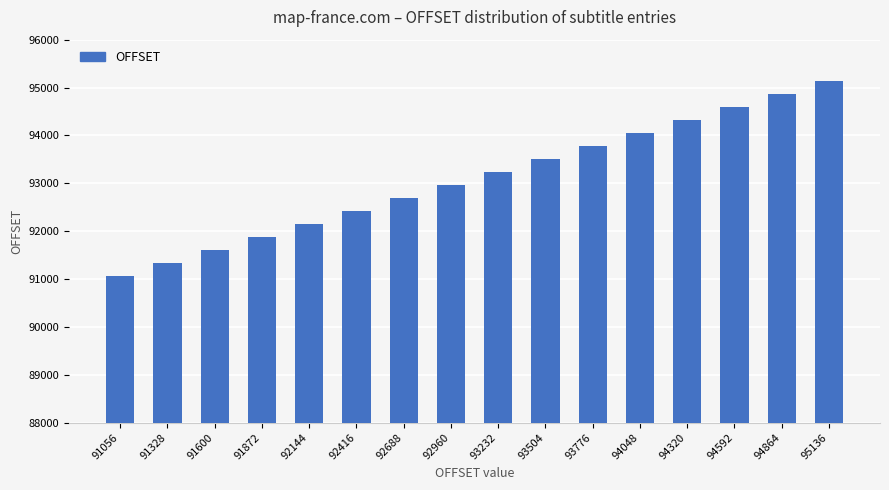

What is the ratio of the value at 92960 to the value at 93776?

1.0